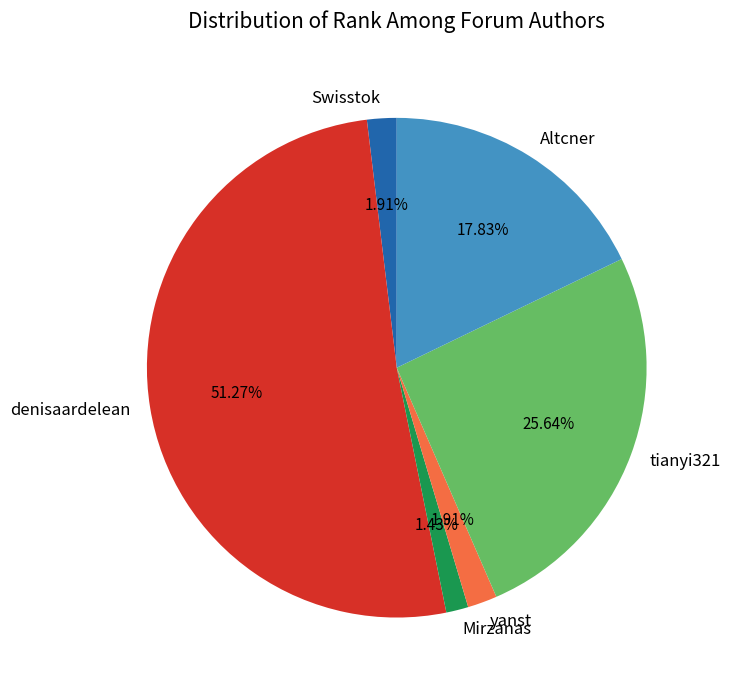

How many segments does this pie chart have?

6